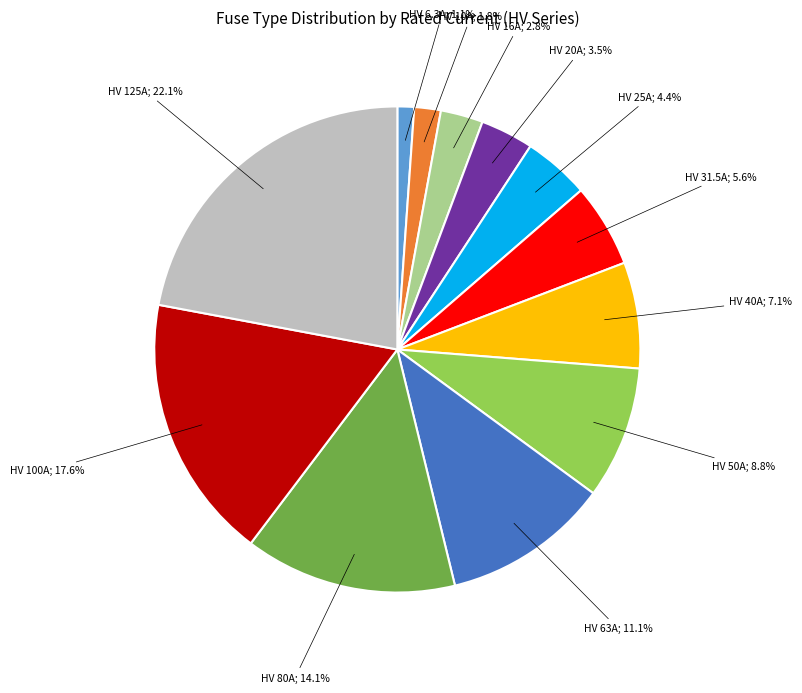

Is there a majority slice in this chart?

No